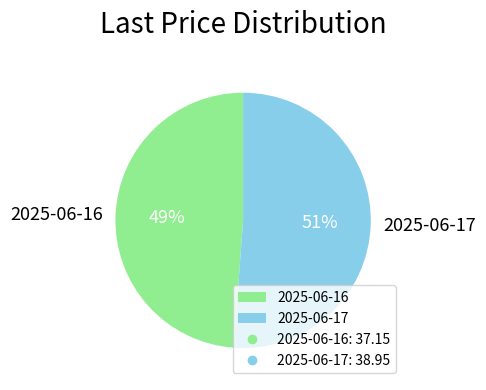

Does 2025-06-16 represent more than half of the total?

No